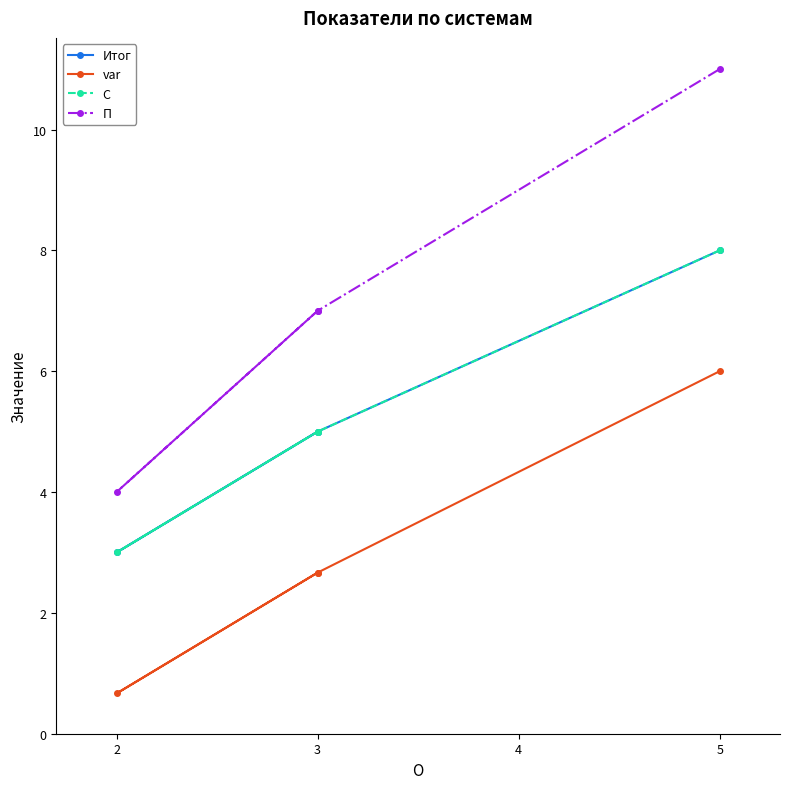

What is the highest value of the var series?

6.0